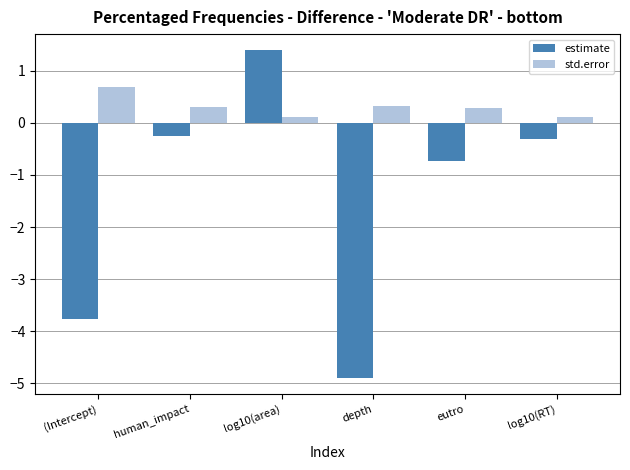

At which label does estimate reach its minimum?

depth